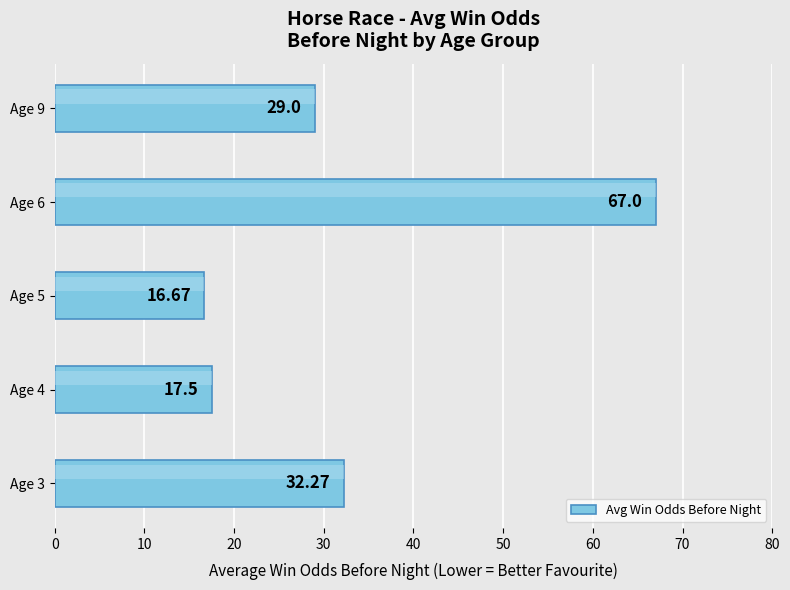

What is the greatest value displayed?

67.0